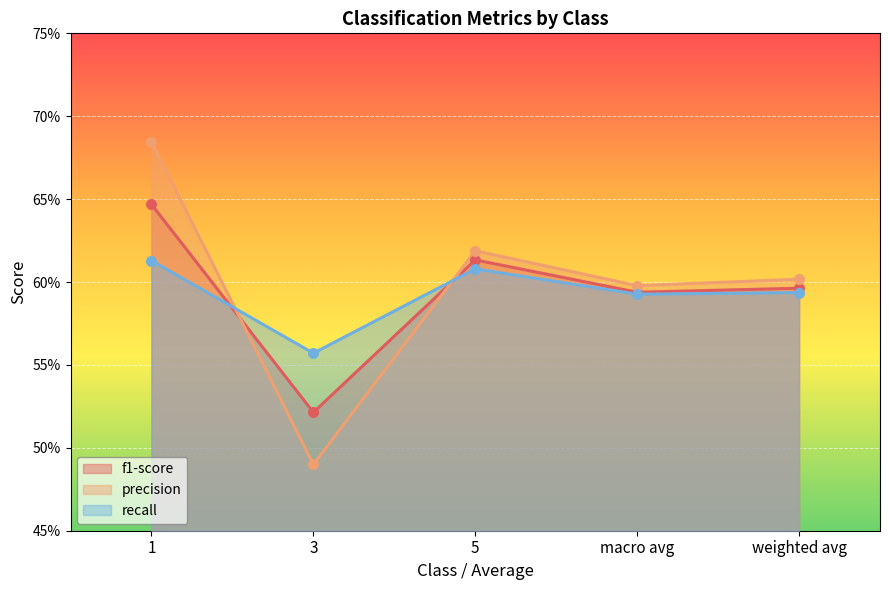

At how many categories does at least one series exceed 0?

5